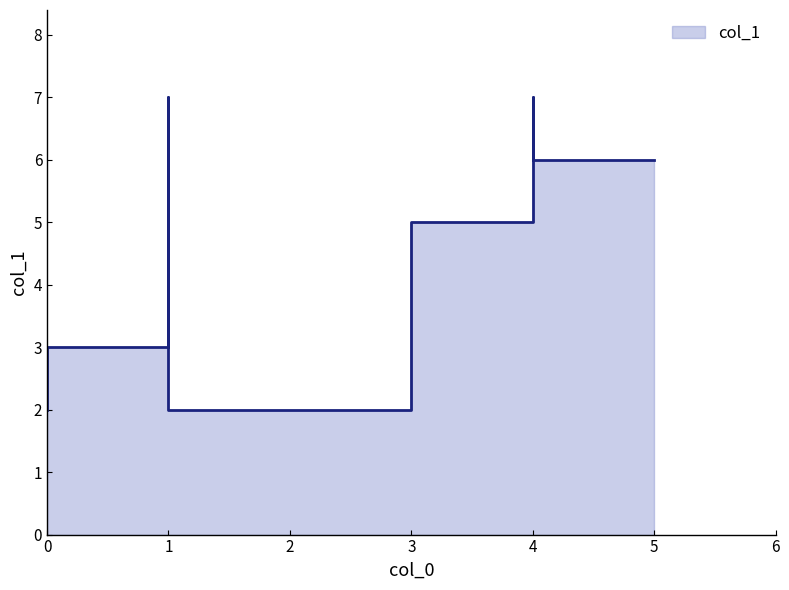

True or false: the data has more than 0 interior local peaks.

True